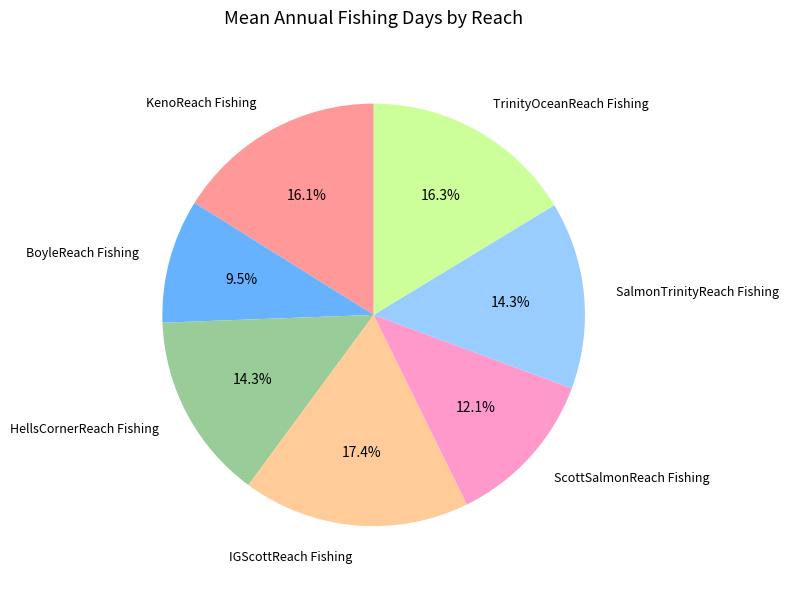

Between BoyleReach Fishing and ScottSalmonReach Fishing, which is larger?

ScottSalmonReach Fishing